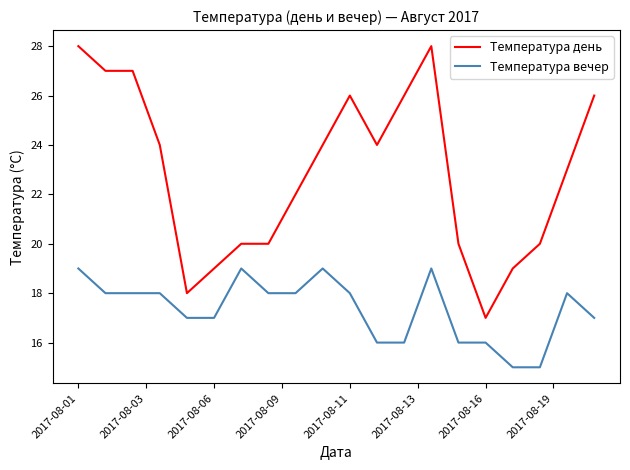

True or false: Температура вечер and Температура день intersect in this chart.

False